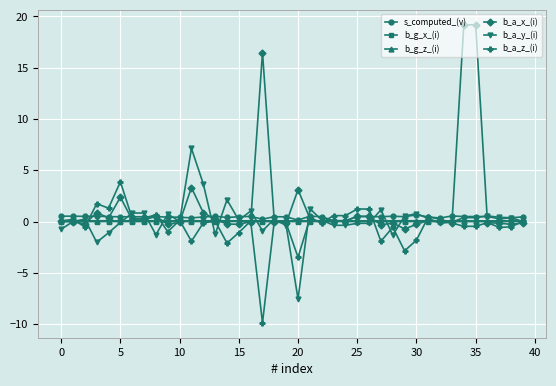

Which series has the largest total across all categories?

b_a_x_(i)